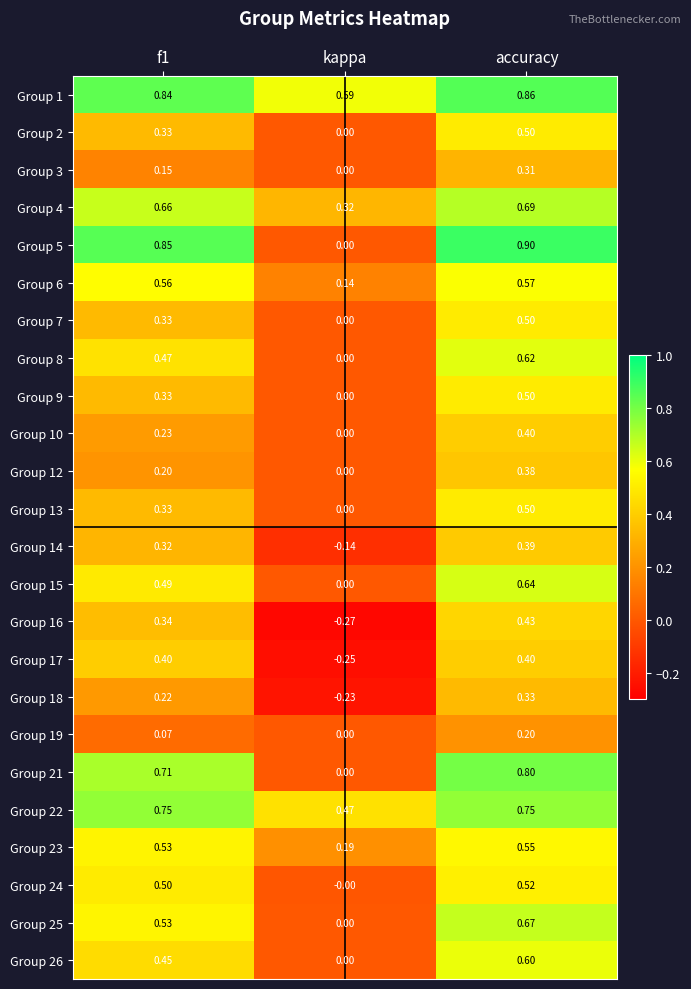

At which label is Group 15 closest to 0?

kappa